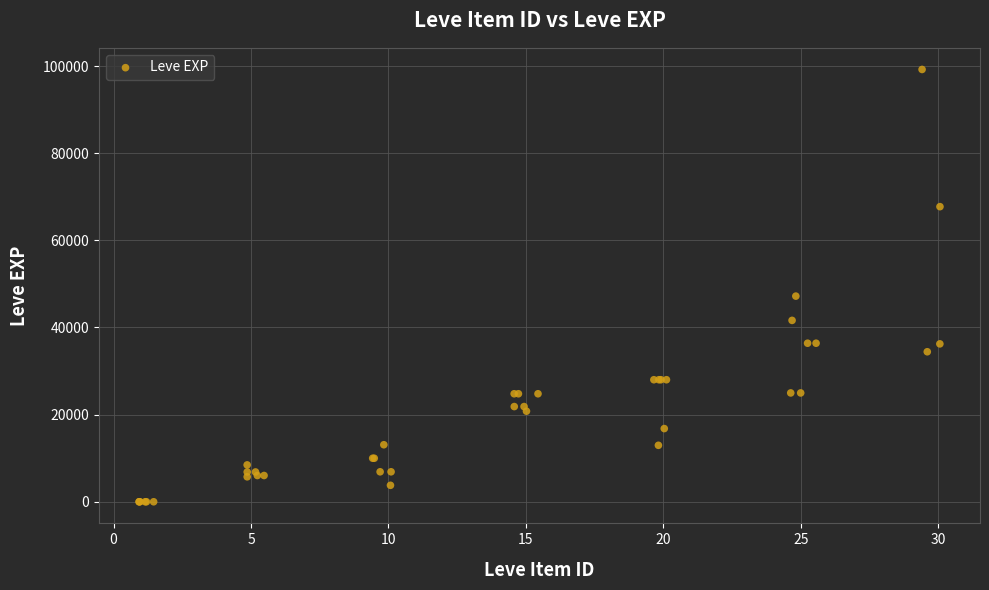

What Y value in the scatter plot is closest to 49610?

47200